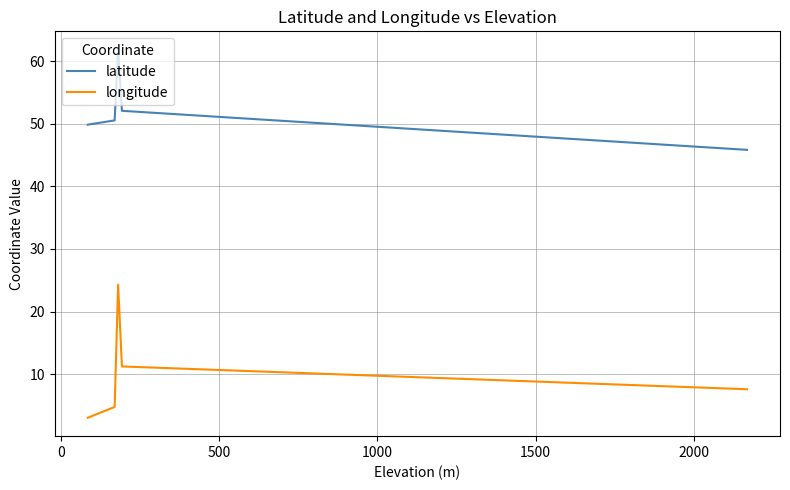

Which series has the largest total across all categories?

latitude